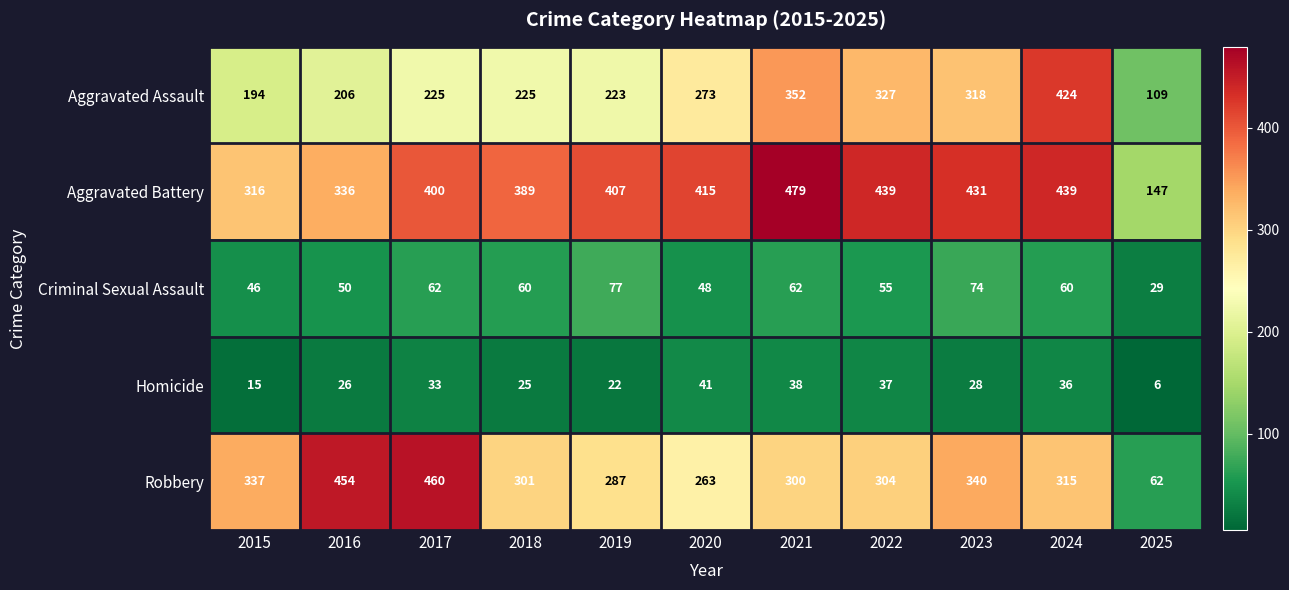

What is the difference between the highest and lowest values at 2025?

141